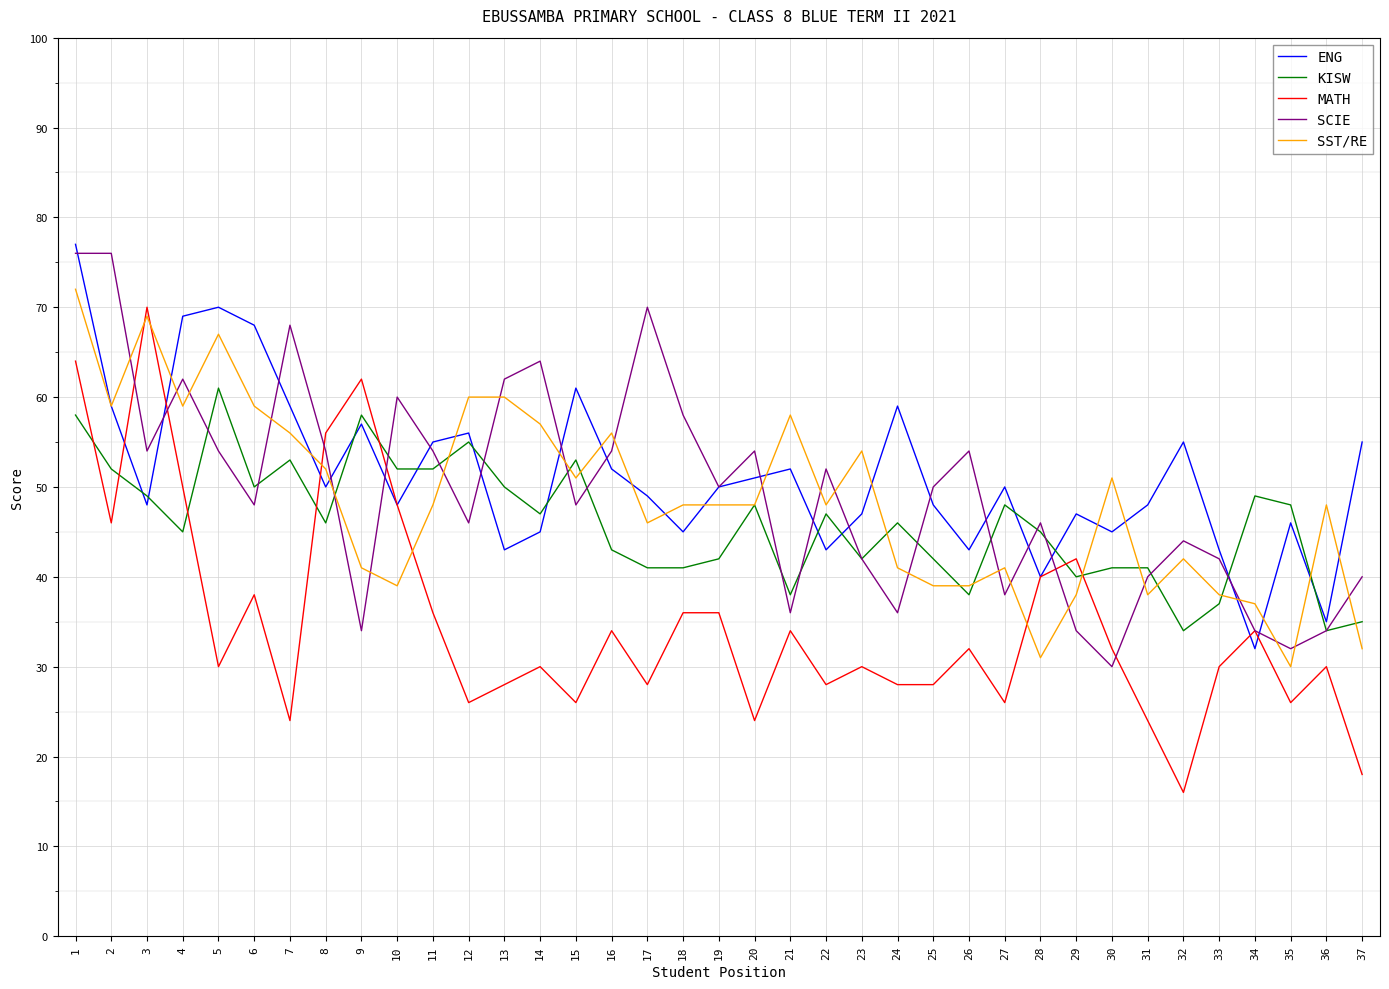

What is the total value across all series at 4?

285